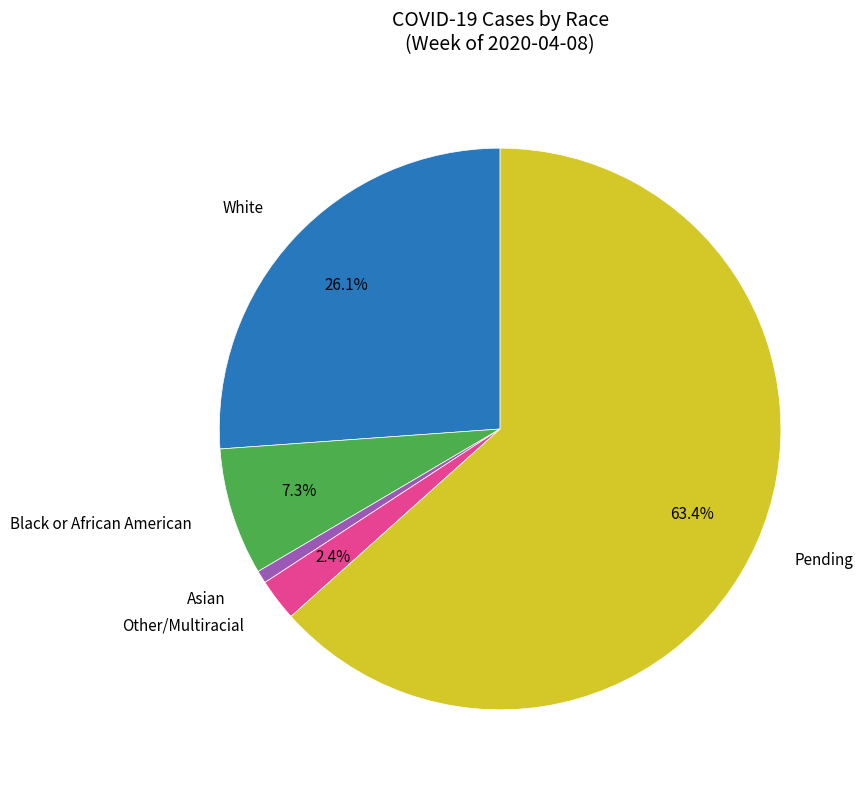

Is there any slice that represents more than half of the pie?

Yes